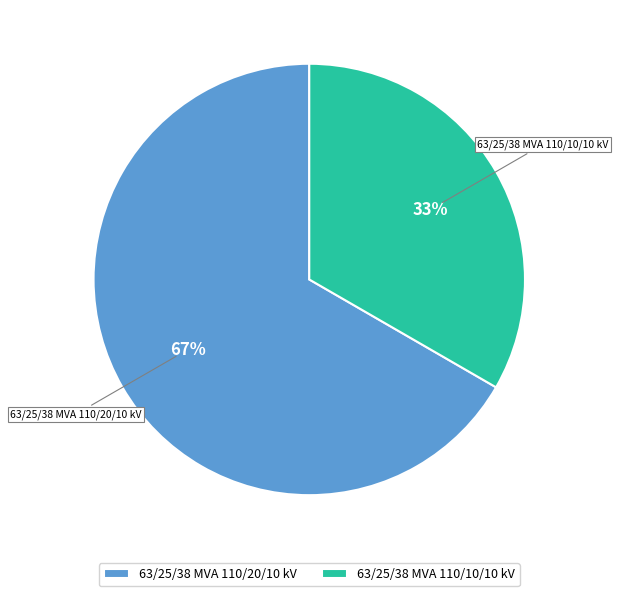

Is the sum of 63/25/38 MVA 110/10/10 kV and 63/25/38 MVA 110/20/10 kV greater than half?

Yes